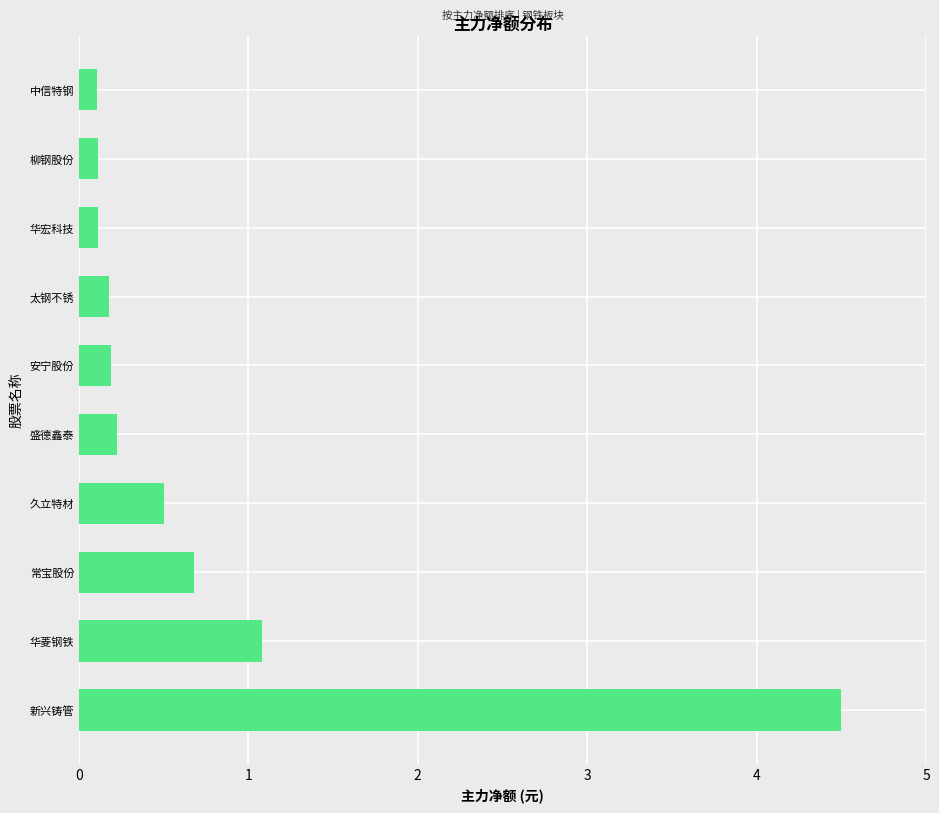

Does the chart contain stacked bars?

No